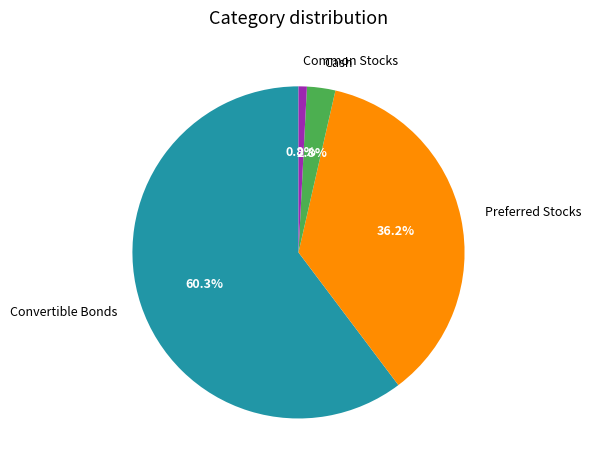

Do Convertible Bonds and Preferred Stocks together represent more than half of the pie?

Yes